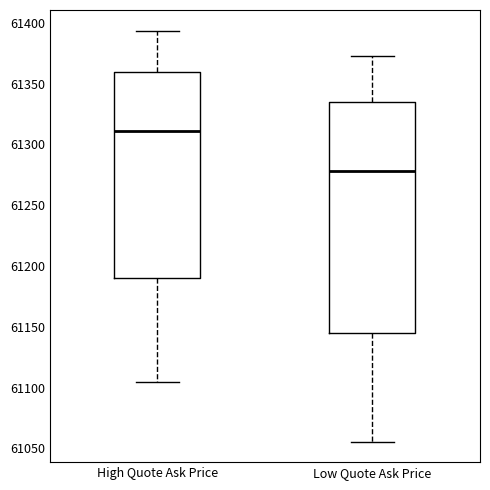

Reading left to right, transcribe this box plot: for each box, give where its median line is, the range the box spans, and where its two whiskers end, as read against the y-axis. The values are not printed on the chart, so give them approximately, as read against the axis.

High Quote Ask Price: median 61310, box 61190 to 61360, whiskers 61105 to 61395
Low Quote Ask Price: median 61280, box 61145 to 61335, whiskers 61055 to 61375